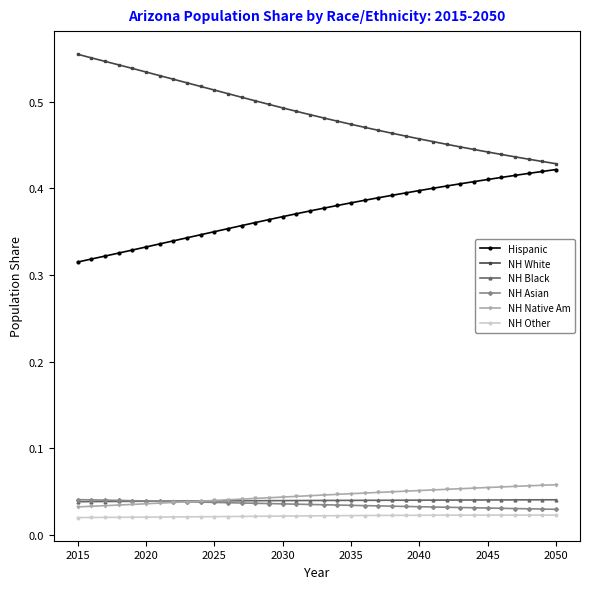

True or false: Hispanic and NH Black intersect in this chart.

False